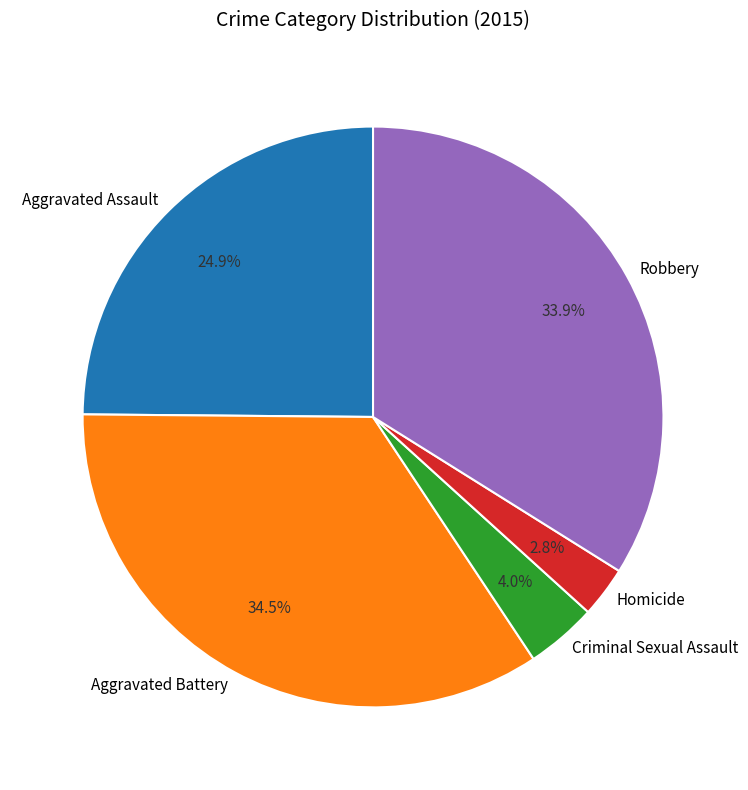

How many segments does this pie chart have?

5